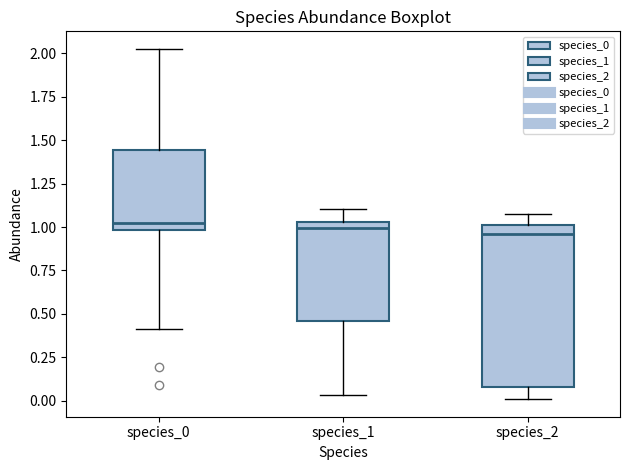

Where is the upper edge of the box for species_2 on the y-axis? The values are not printed on the chart, so give them approximately, as read against the axis.

1.00